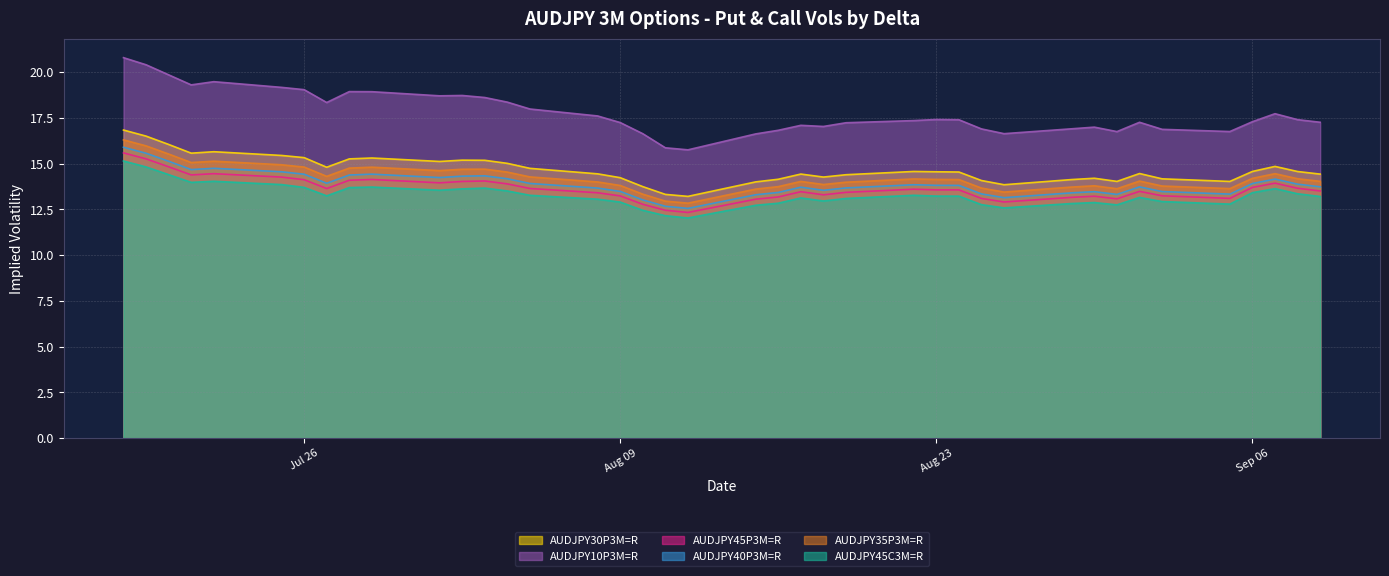

True or false: AUDJPY40P3M=R and AUDJPY10P3M=R cross at least once.

False